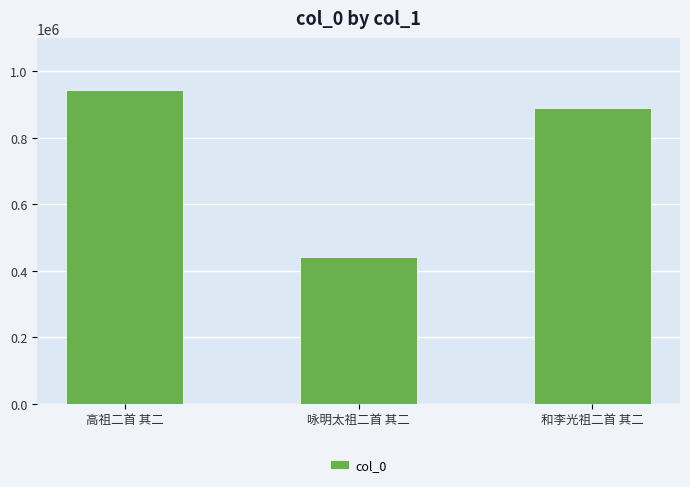

True or false: the data shows 1529975 at 和李光祖二首 其二.

False